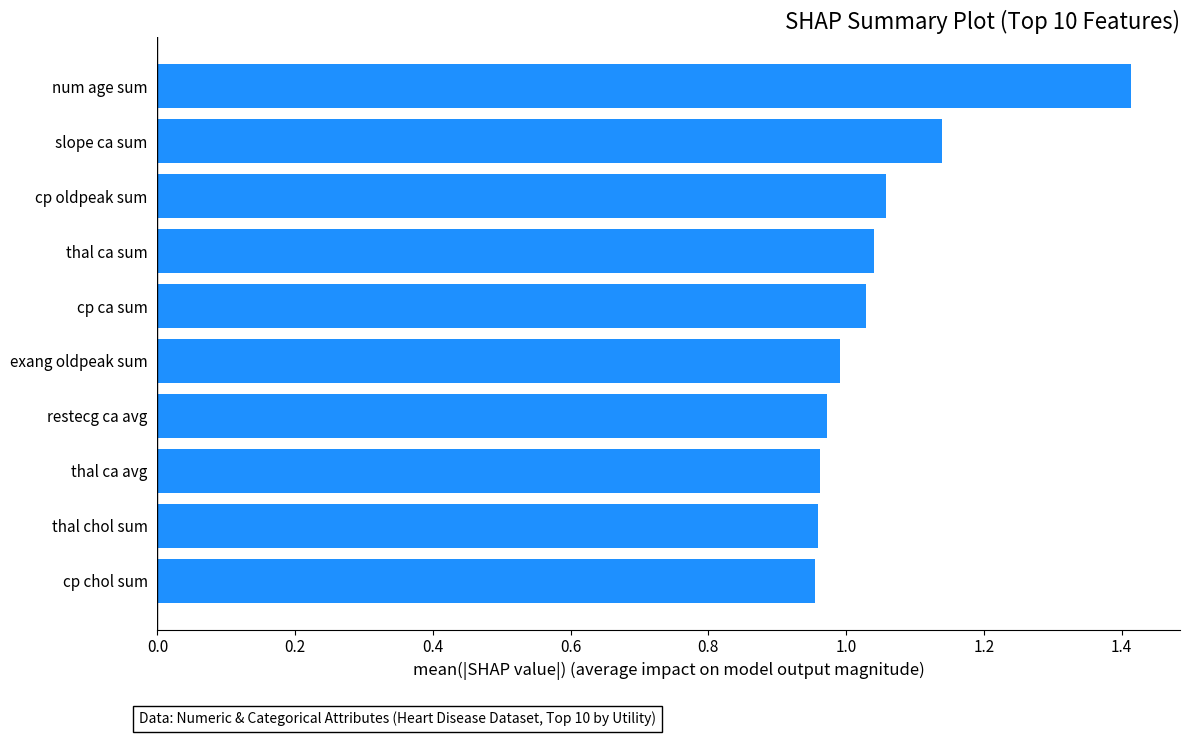

What is the maximum value shown in the chart?

1.4